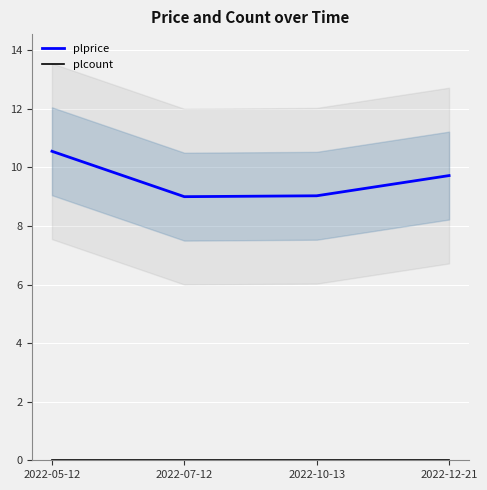

Reading right to left, what are all the values shown in this chart?

plprice: 9.7	9.0	9.0	10.6
plcount: 0.0	0.0	0.0	0.0